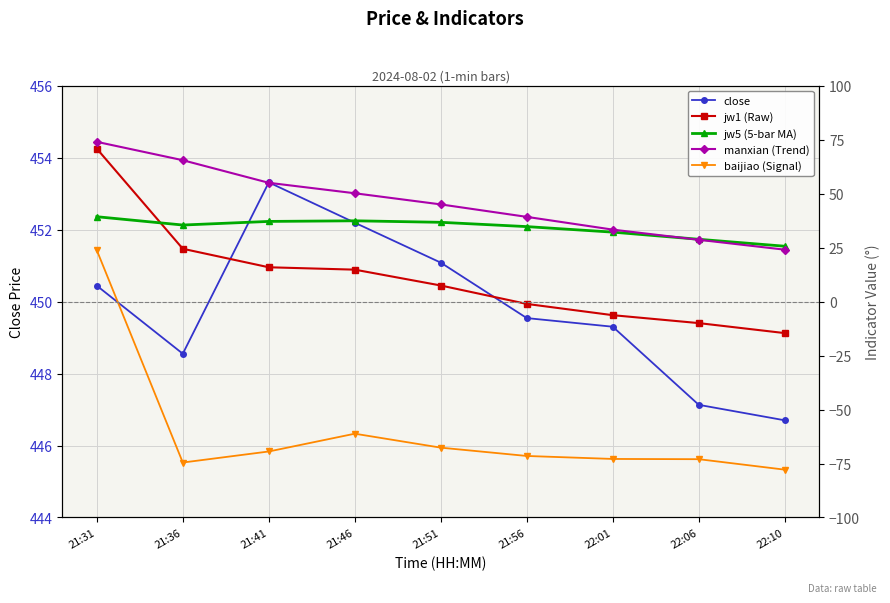

What is the label of the 5th point from the left?

21:51